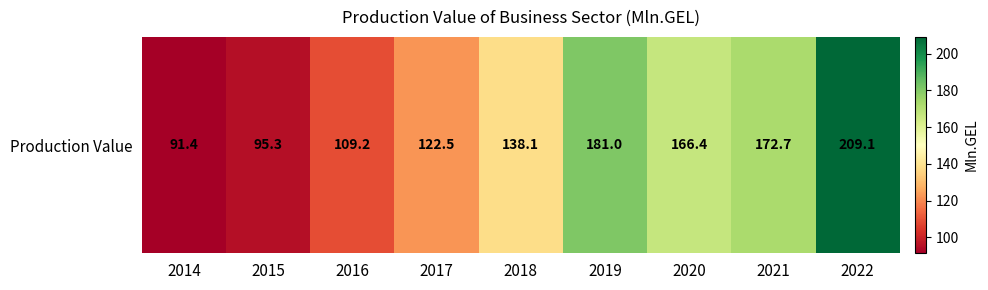

Reading left to right, what are all the values shown in this chart?

91.4	95.3	109.2	122.5	138.1	181.0	166.4	172.7	209.1